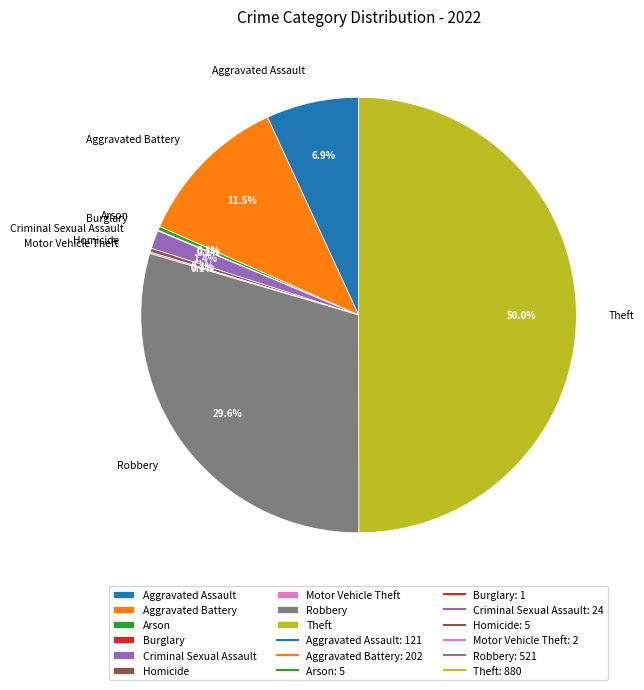

Between Arson and Robbery, which is larger?

Robbery